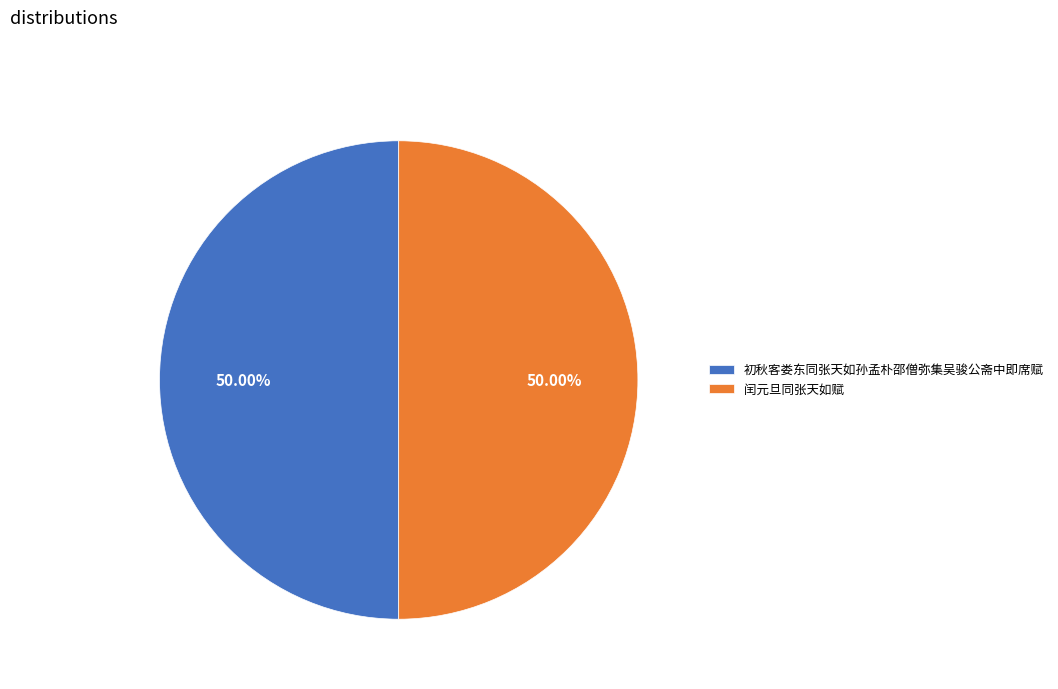

Count the number of slices in the pie.

2